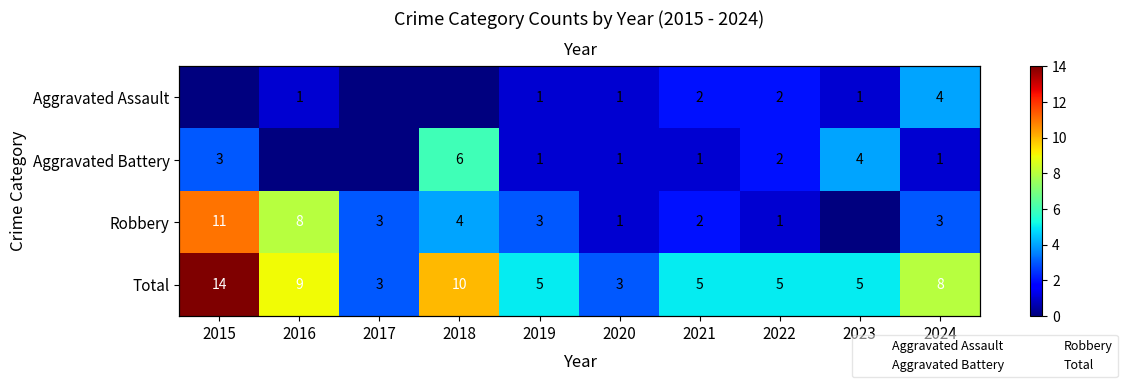

Which series has the largest range (max minus min)?

Robbery